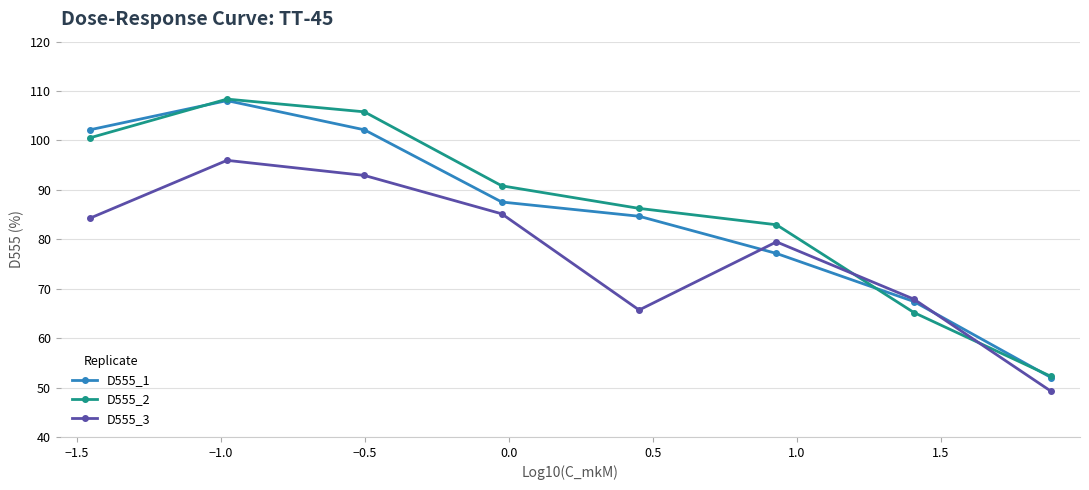

Does the chart have visible grid lines?

Yes